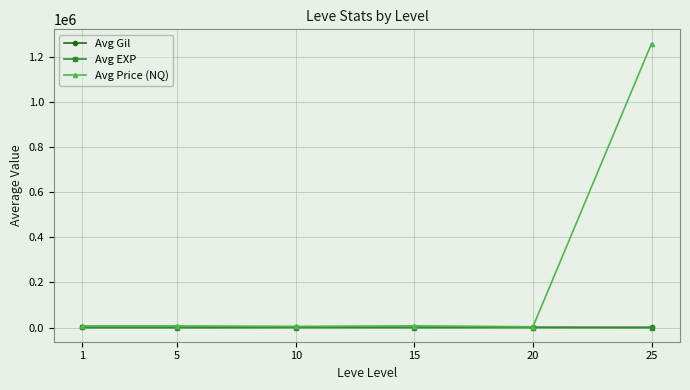

Which series has the largest total across all categories?

Avg Price (NQ)